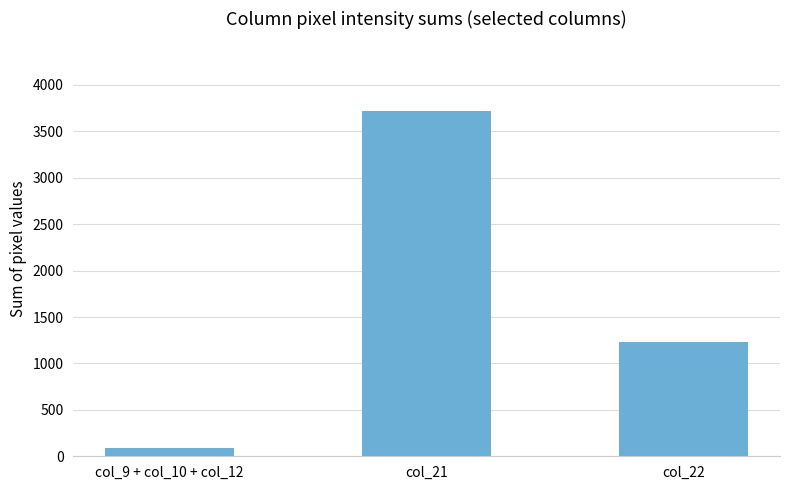

How many values are between 94 and 3725?

3